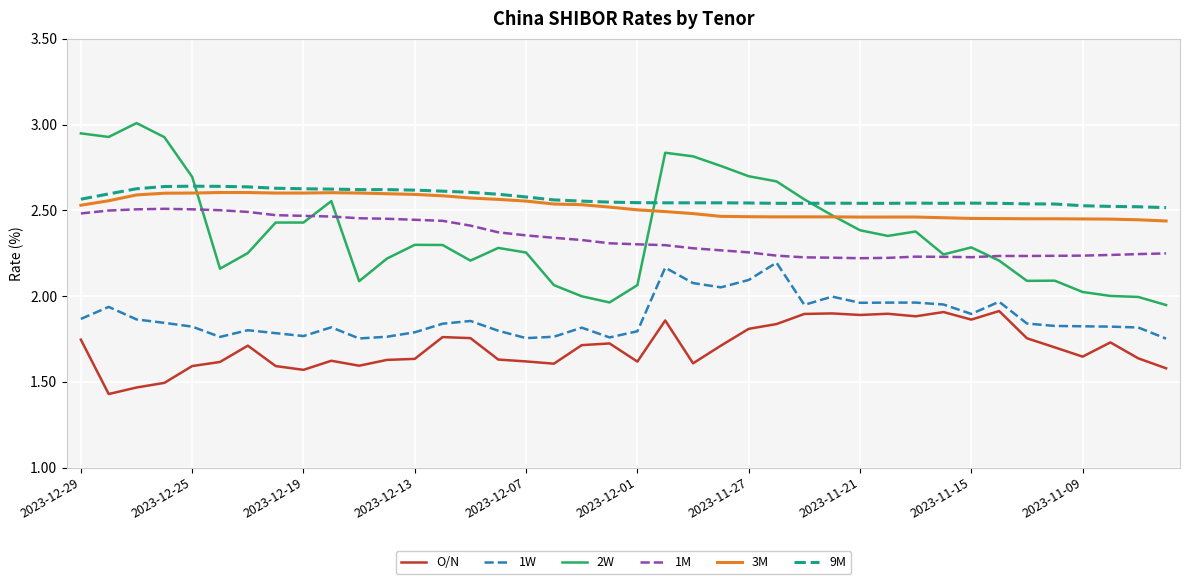

Does the chart display data point markers on the line(s)?

No